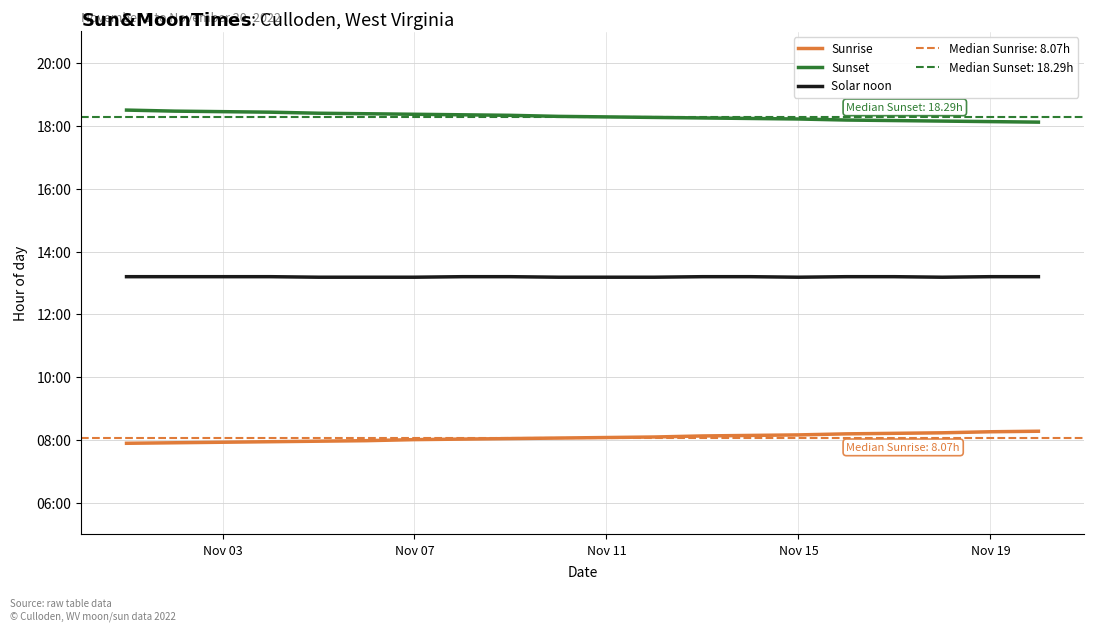

True or false: Sunrise has a value of 8.3 at Nov 19.

True